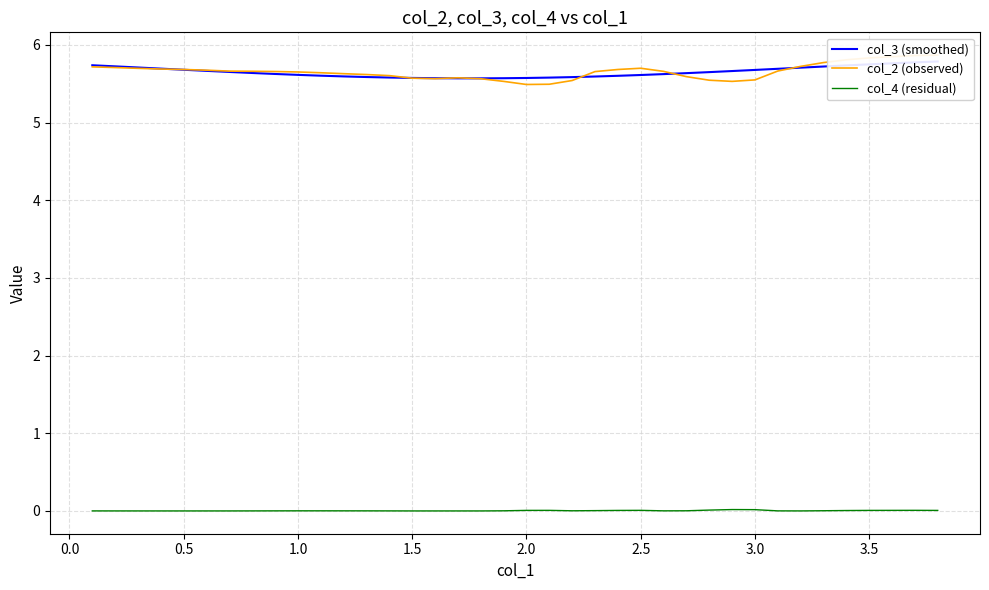

At how many categories does at least one series exceed 0?

38